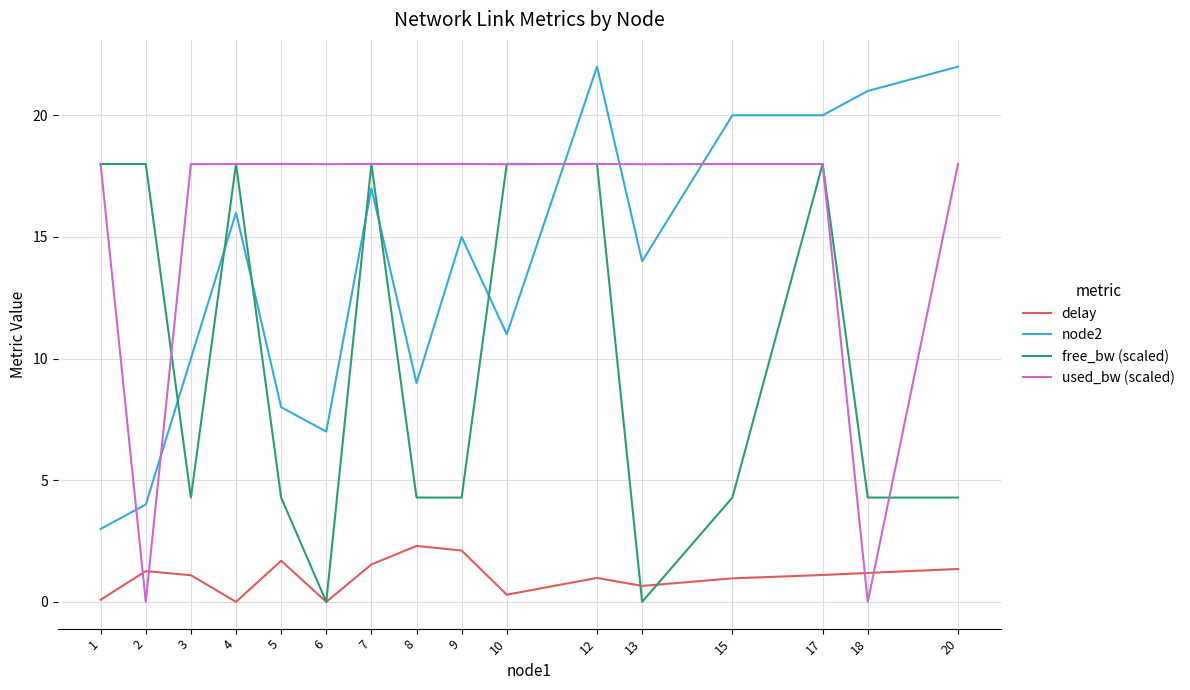

What is the greatest value displayed?

22.0